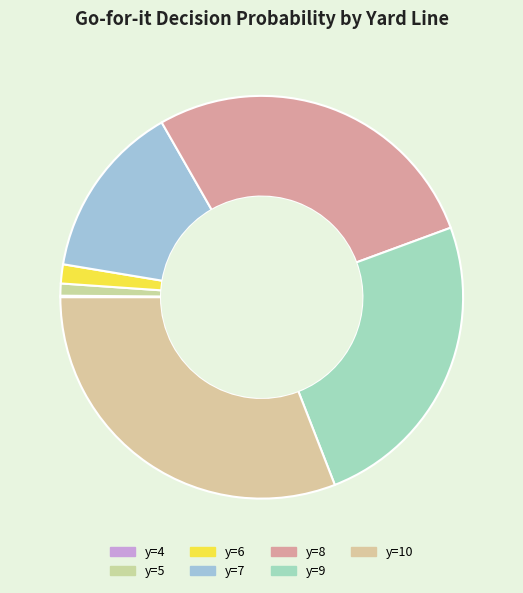

True or false: y=6 accounts for 2% of the total.

True